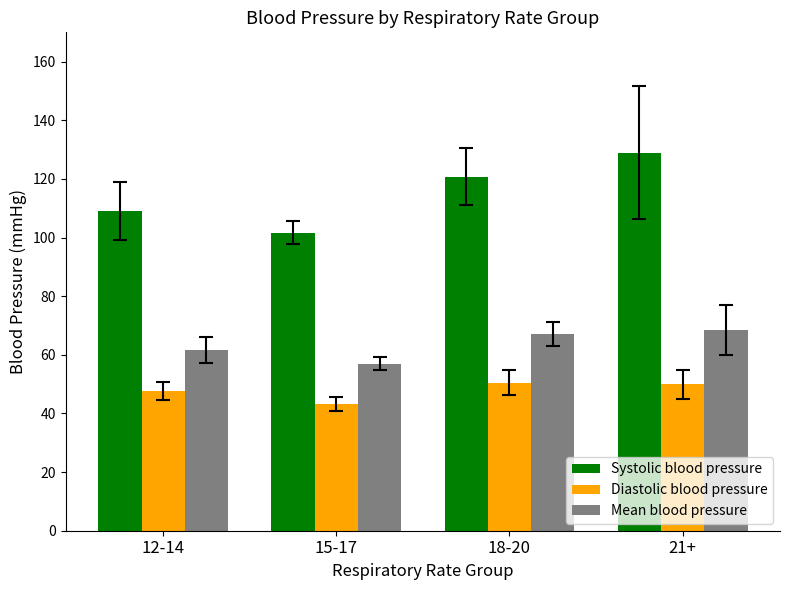

Which label corresponds to the largest value in the chart?

21+